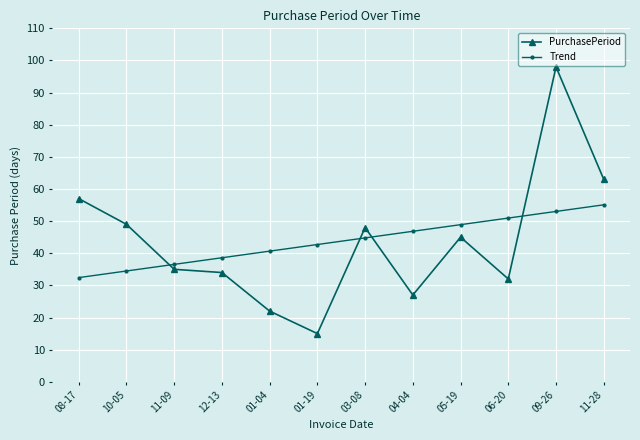

Where is Trend nearest to the value 43?

01-19